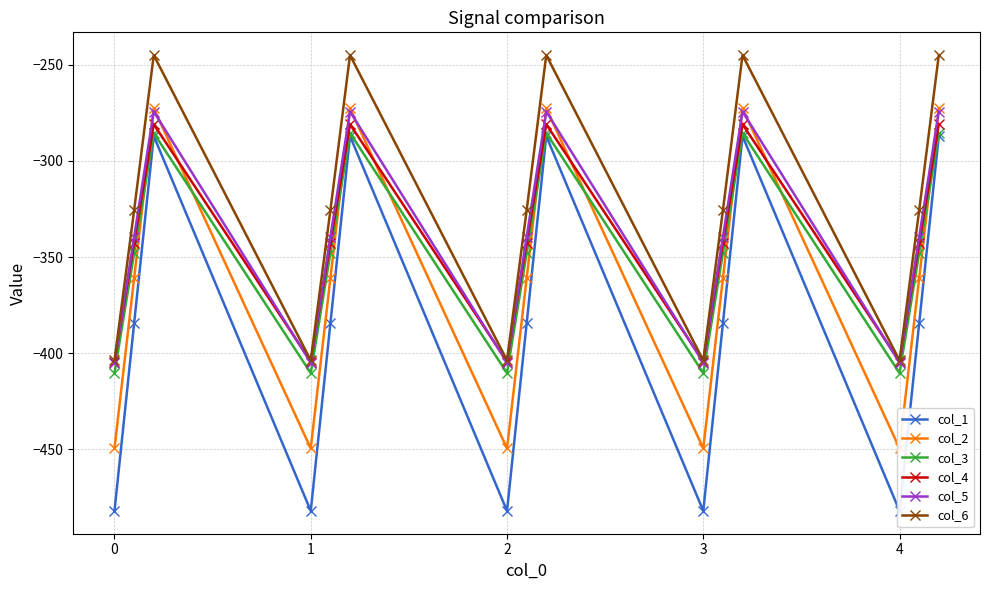

What is the maximum value for col_6?

-245.0